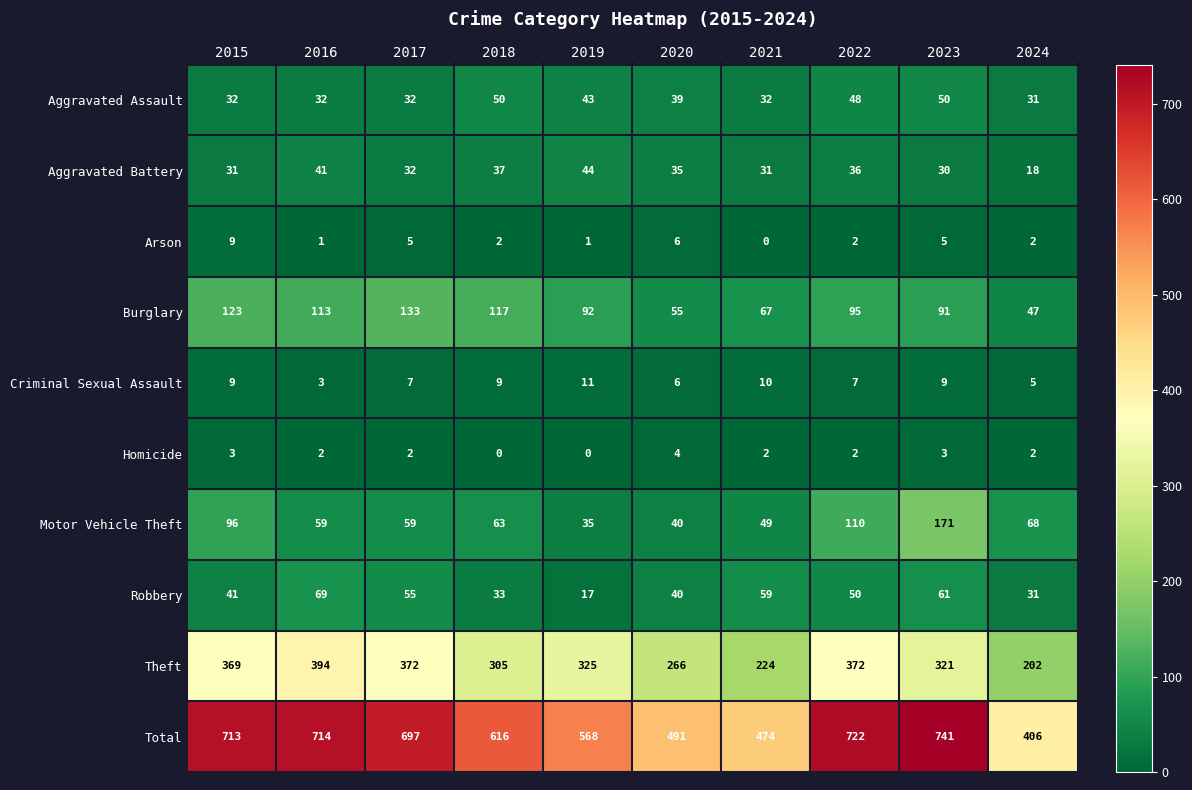

Count the number of categories in the chart.

10